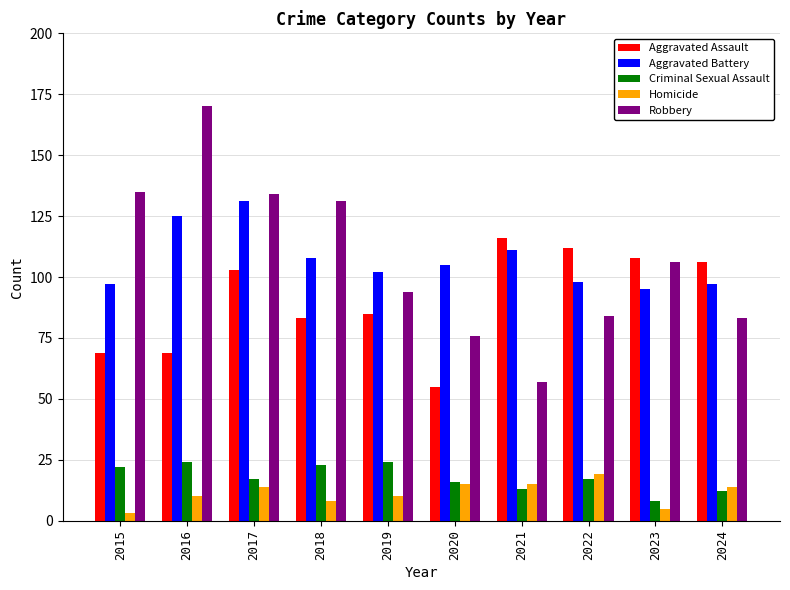

At 2019, list the series in order from largest to smallest.

Aggravated Battery, Robbery, Aggravated Assault, Criminal Sexual Assault, Homicide